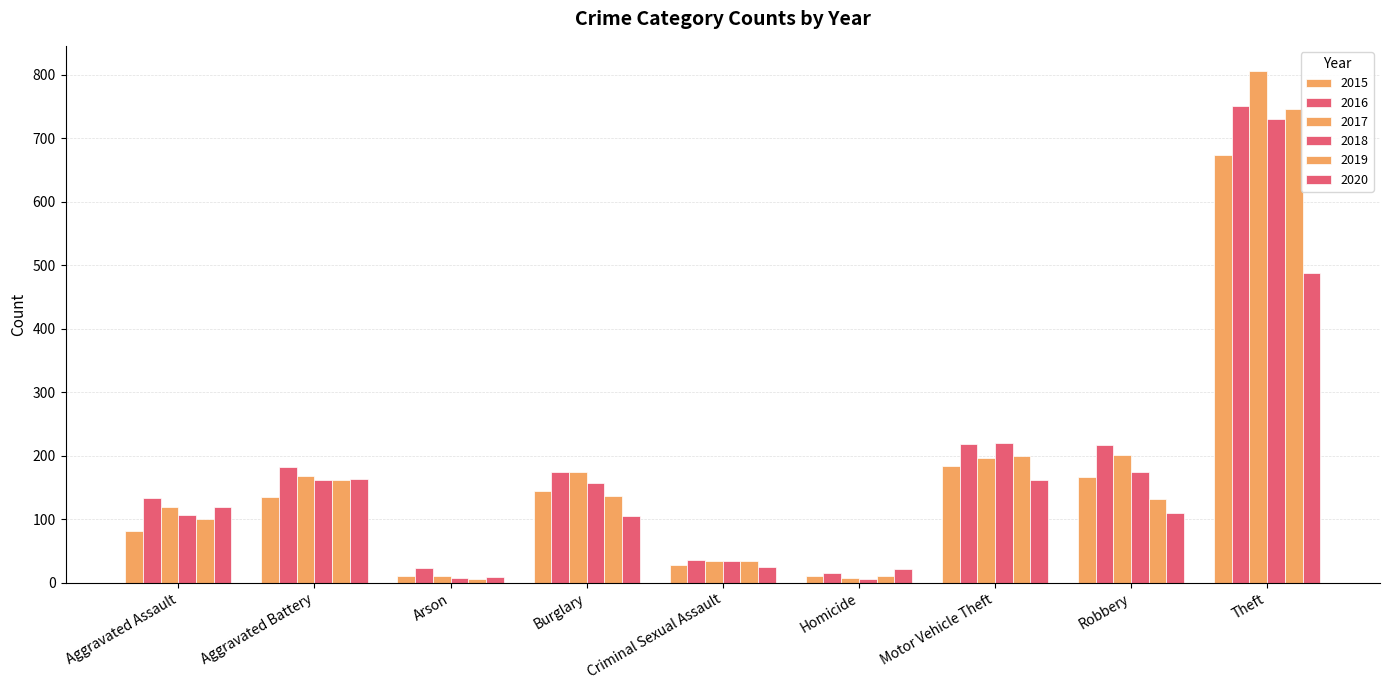

What is the average value of the 2017 series?

191